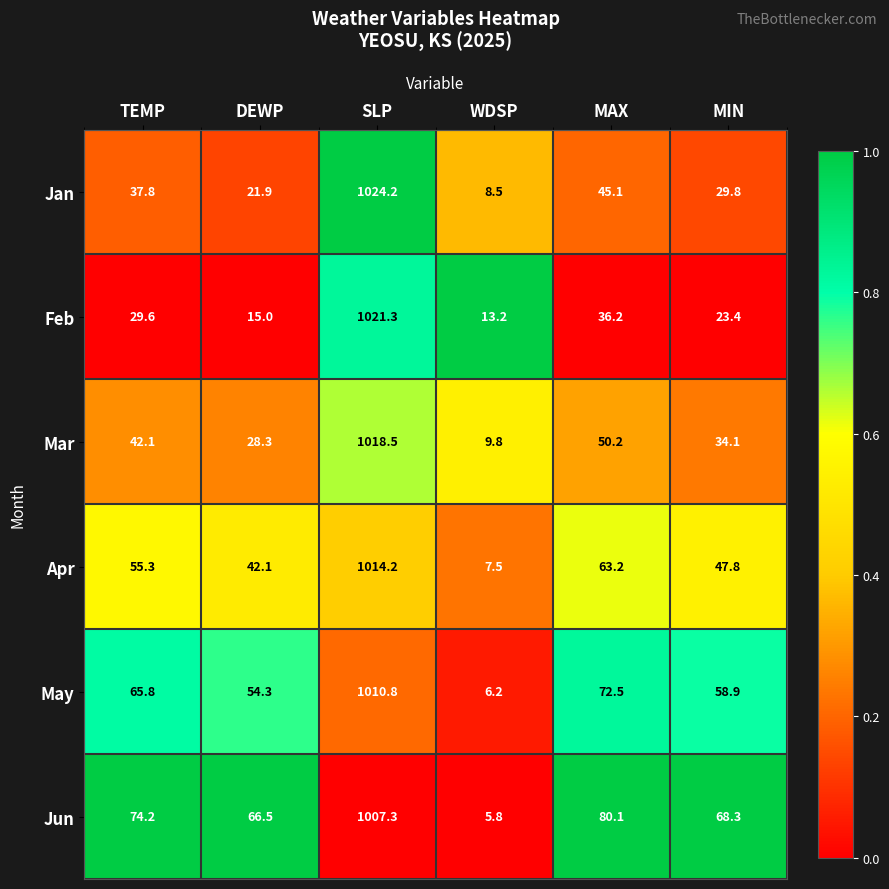

Where does the Jan series first go above 37?

TEMP